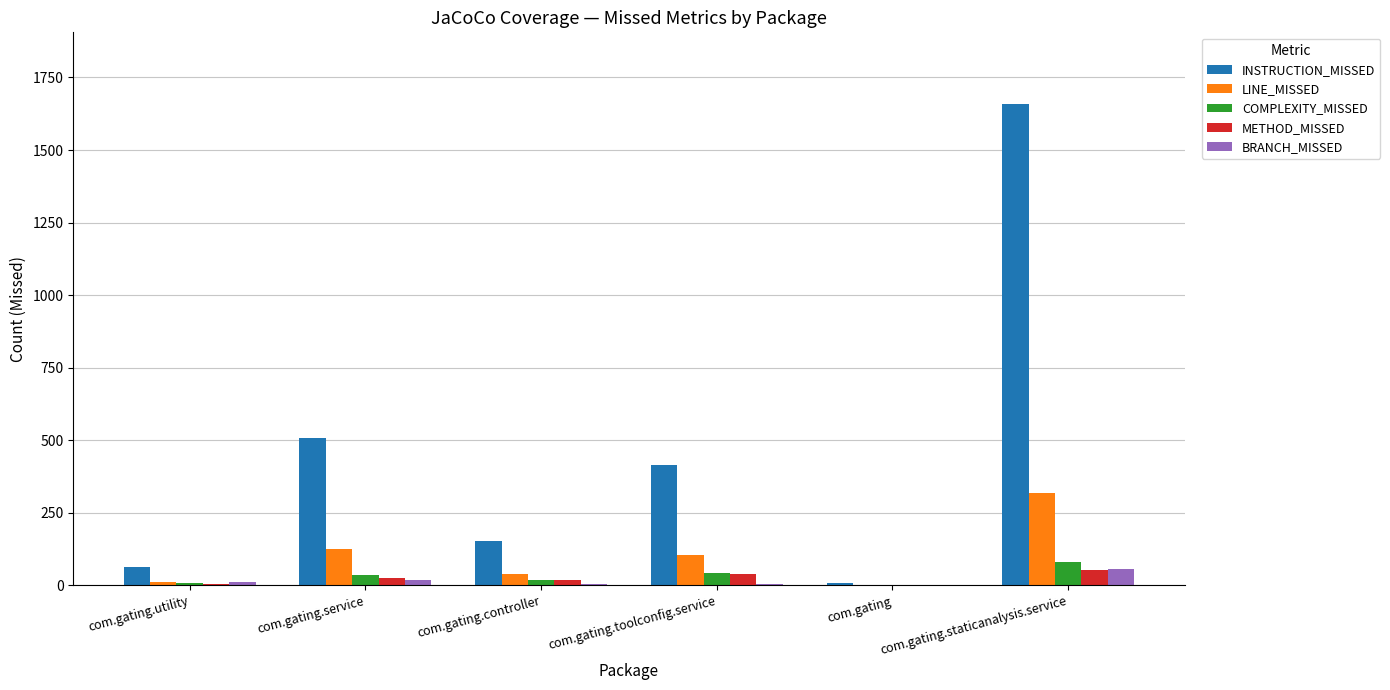

What is the sum of all METHOD_MISSED values?

143